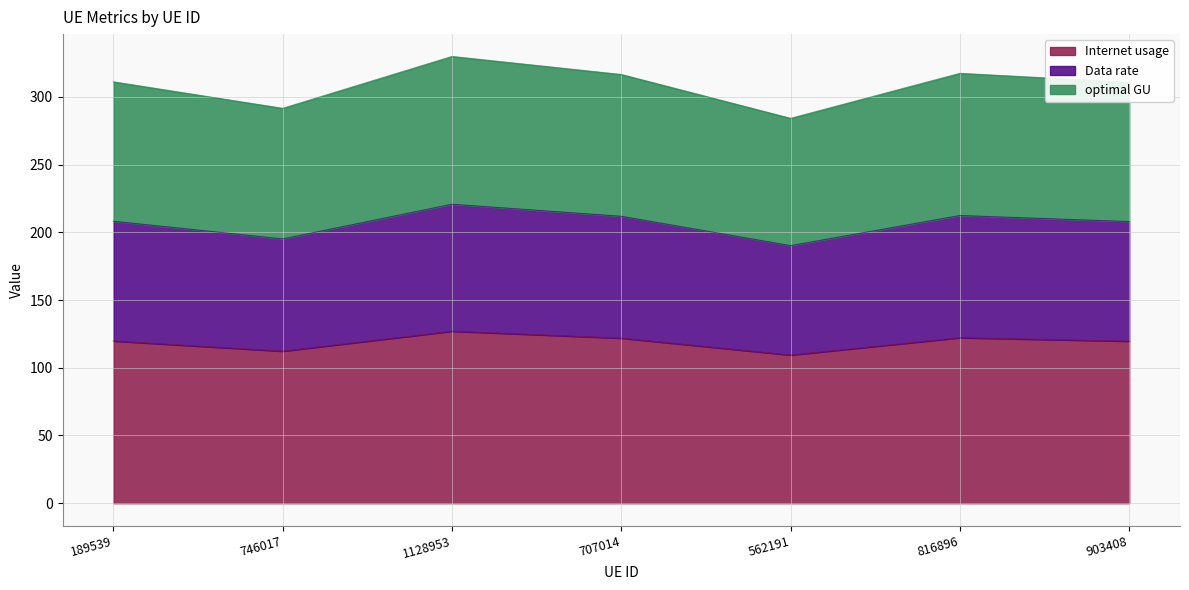

Is it true that Internet usage equals 127.0 at 1128953?

True